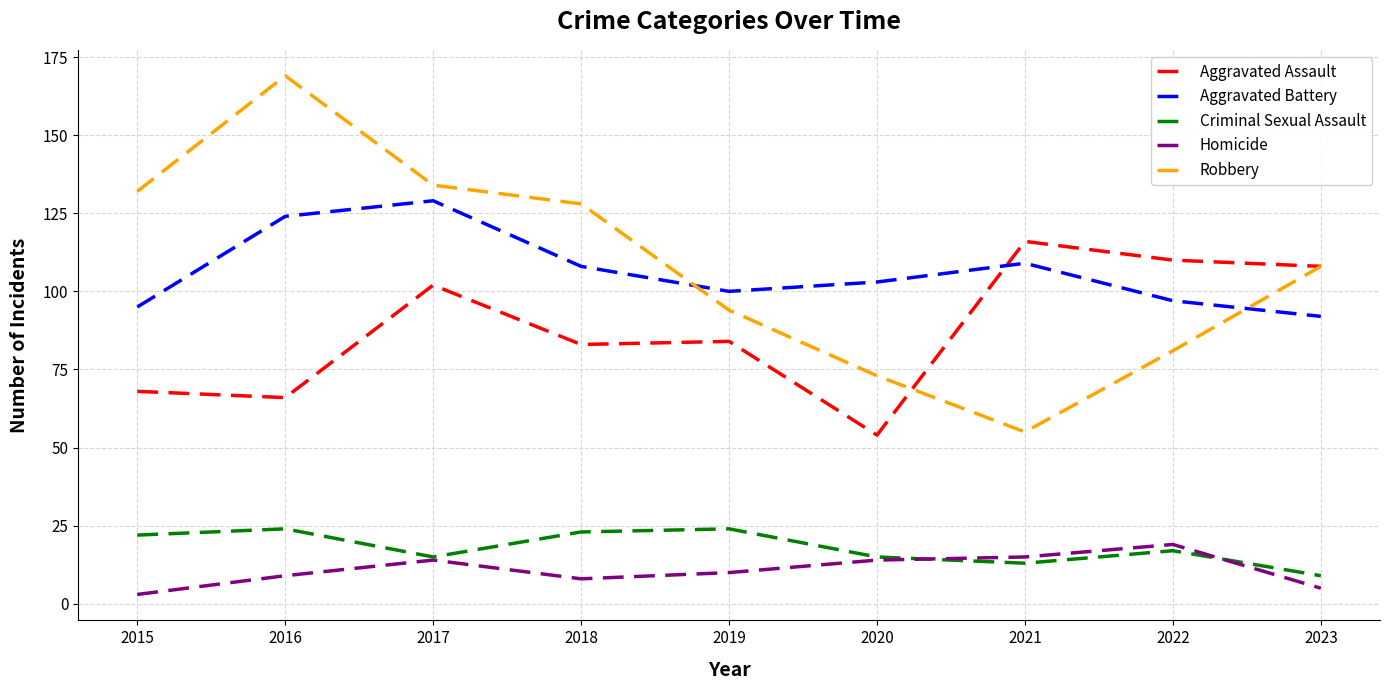

True or false: Aggravated Battery and Aggravated Assault cross at least once.

True